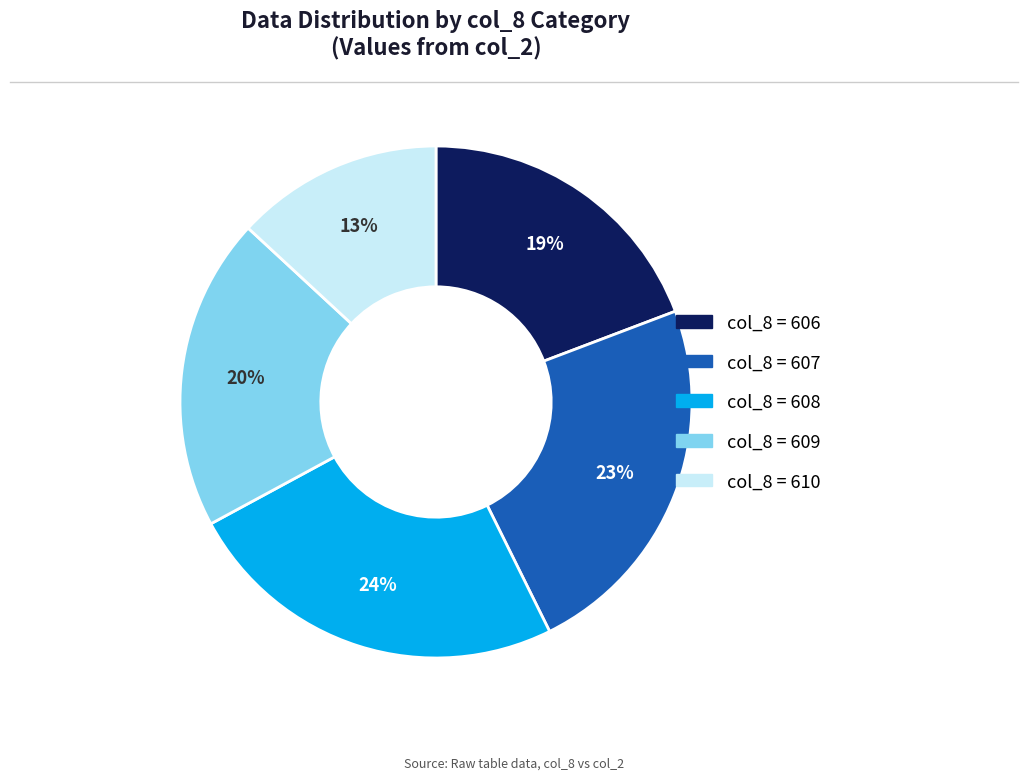

How many segments does this pie chart have?

5